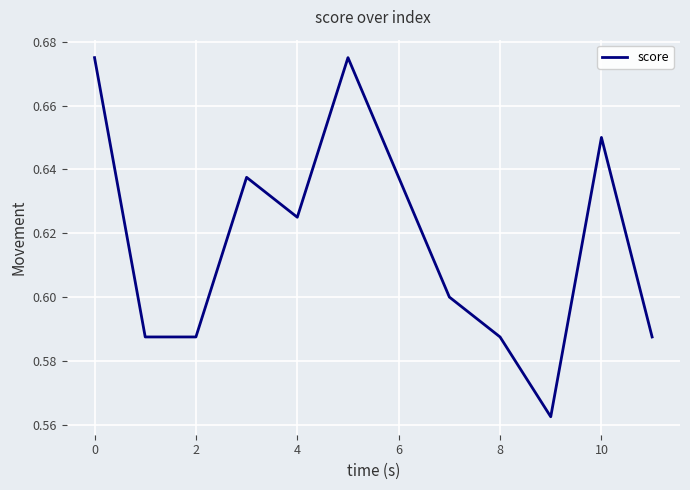

How many lines are shown in the chart?

1